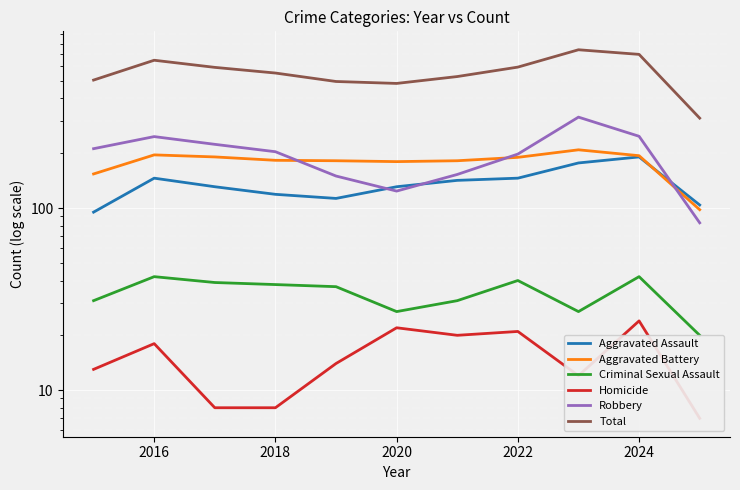

List the series in order of their peak value, lowest first.

Homicide, Criminal Sexual Assault, Aggravated Assault, Aggravated Battery, Robbery, Total